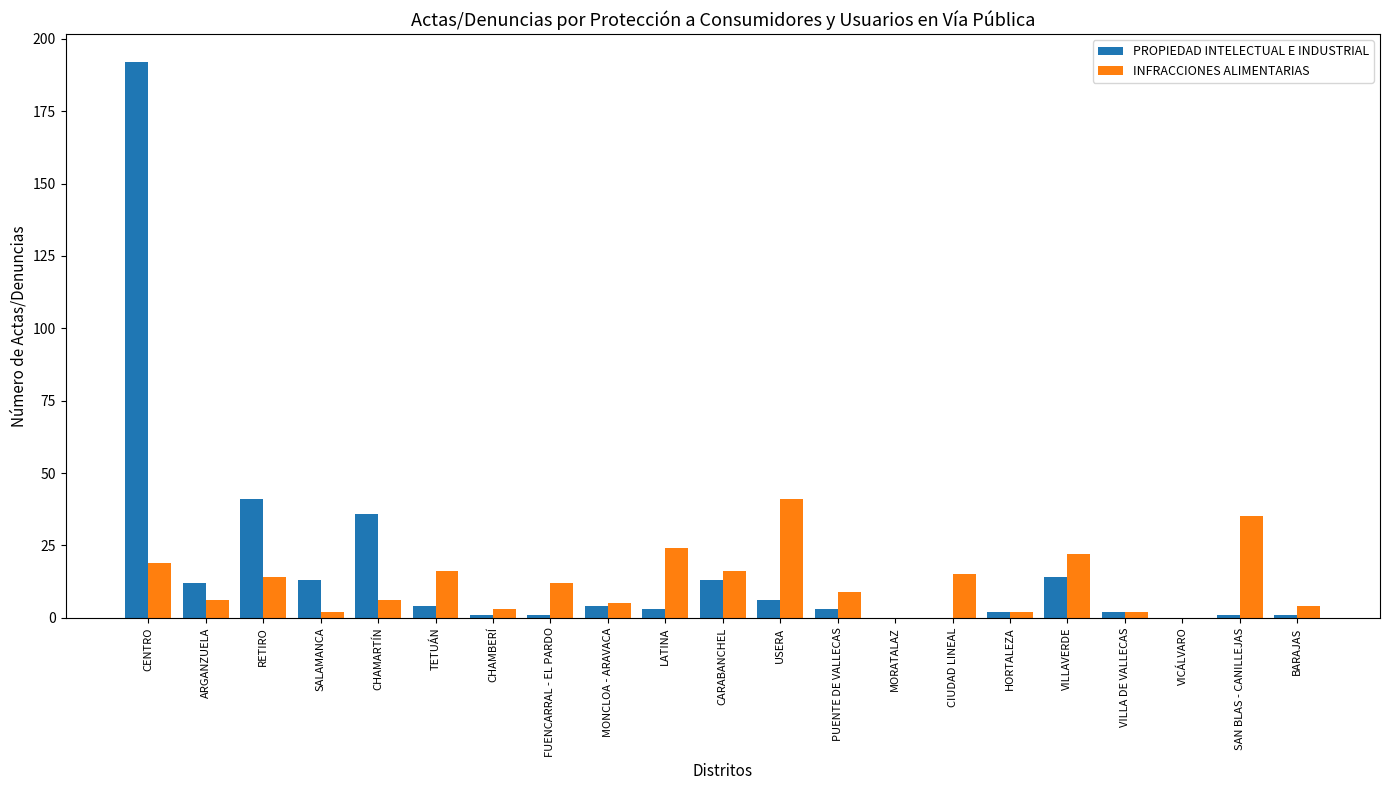

Reading left to right, list all the values displayed in this chart.

PROPIEDAD INTELECTUAL E INDUSTRIAL: CENTRO=192	ARGANZUELA=12	RETIRO=41	SALAMANCA=13	CHAMARTÍN=36	TETUÁN=4	CHAMBERÍ=1	FUENCARRAL - EL PARDO=1	MONCLOA - ARAVACA=4	LATINA=3	CARABANCHEL=13	USERA=6	PUENTE DE VALLECAS=3	MORATALAZ=0	CIUDAD LINEAL=0	HORTALEZA=2	VILLAVERDE=14	VILLA DE VALLECAS=2	VICÁLVARO=0	SAN BLAS - CANILLEJAS=1	BARAJAS=1
INFRACCIONES ALIMENTARIAS: CENTRO=19	ARGANZUELA=6	RETIRO=14	SALAMANCA=2	CHAMARTÍN=6	TETUÁN=16	CHAMBERÍ=3	FUENCARRAL - EL PARDO=12	MONCLOA - ARAVACA=5	LATINA=24	CARABANCHEL=16	USERA=41	PUENTE DE VALLECAS=9	MORATALAZ=0	CIUDAD LINEAL=15	HORTALEZA=2	VILLAVERDE=22	VILLA DE VALLECAS=2	VICÁLVARO=0	SAN BLAS - CANILLEJAS=35	BARAJAS=4